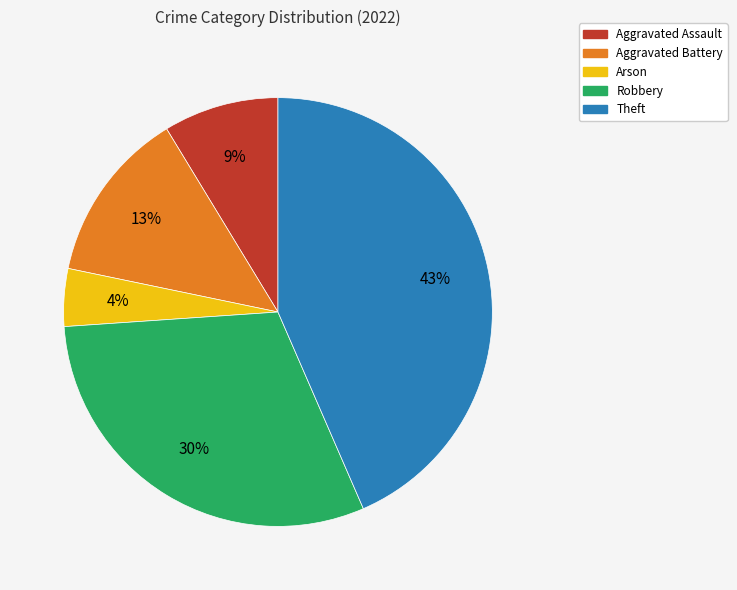

How many segments does this pie chart have?

5